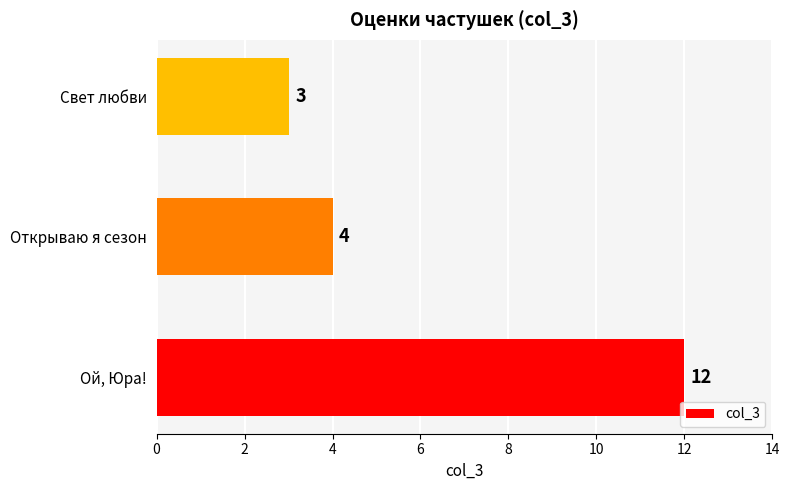

What is the sum of the values at Открываю я сезон and Ой, Юра!?

16